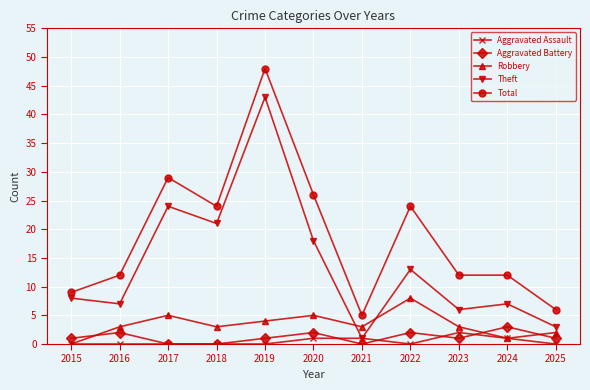

How many categories are shown in the chart?

11